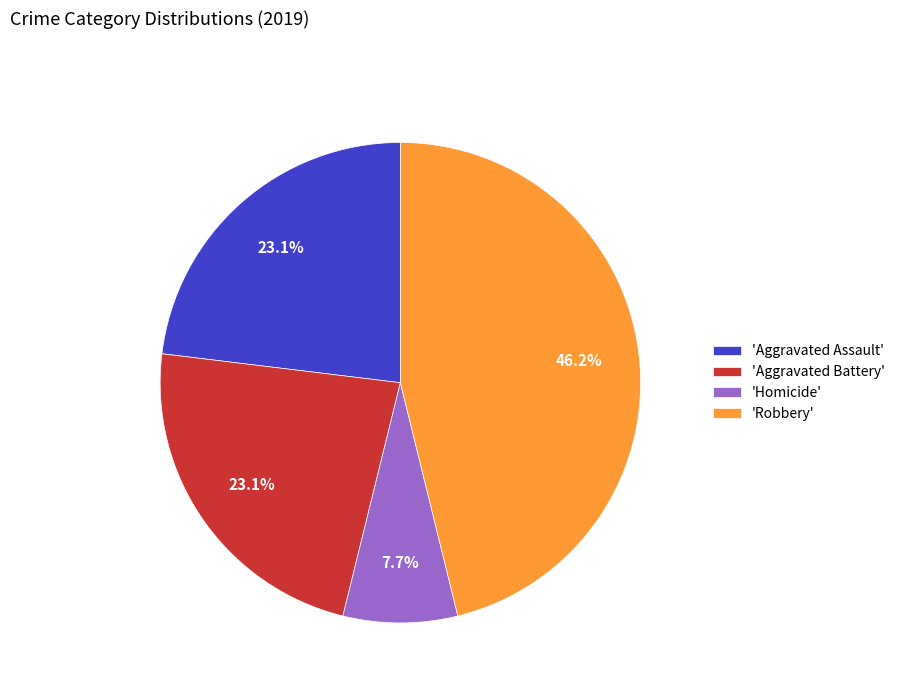

What is the largest slice in the pie chart?

'Robbery'